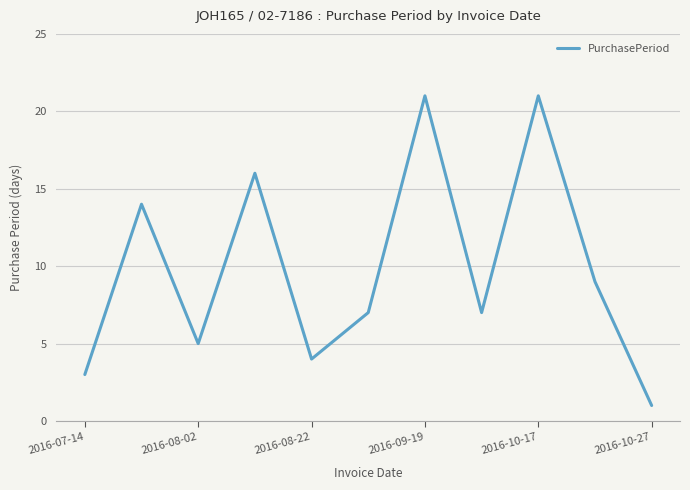

What is the greatest value displayed?

21